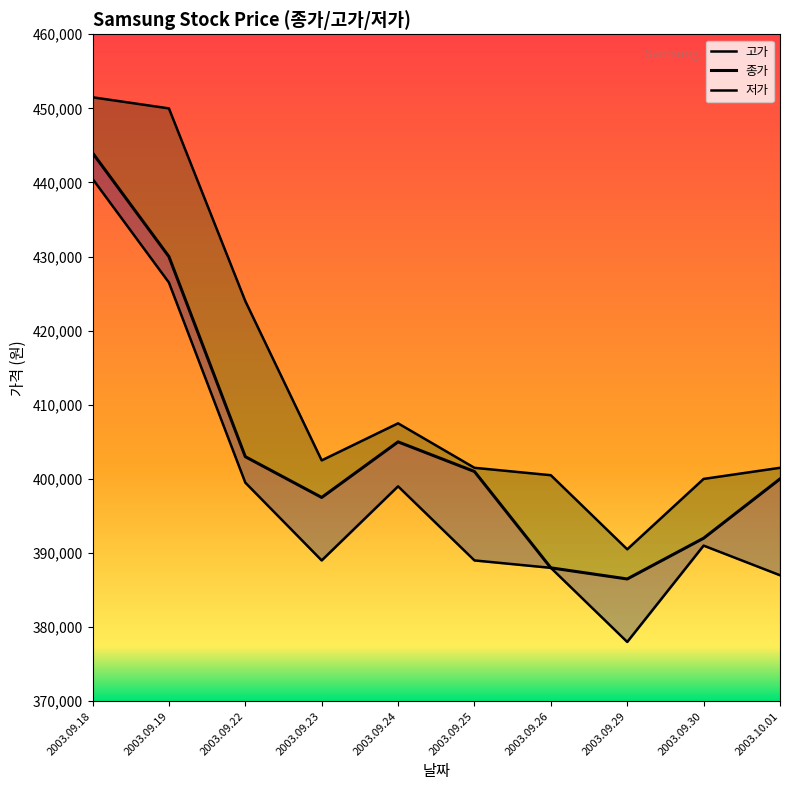

Where is the first local minimum for 종가?

2003.09.23